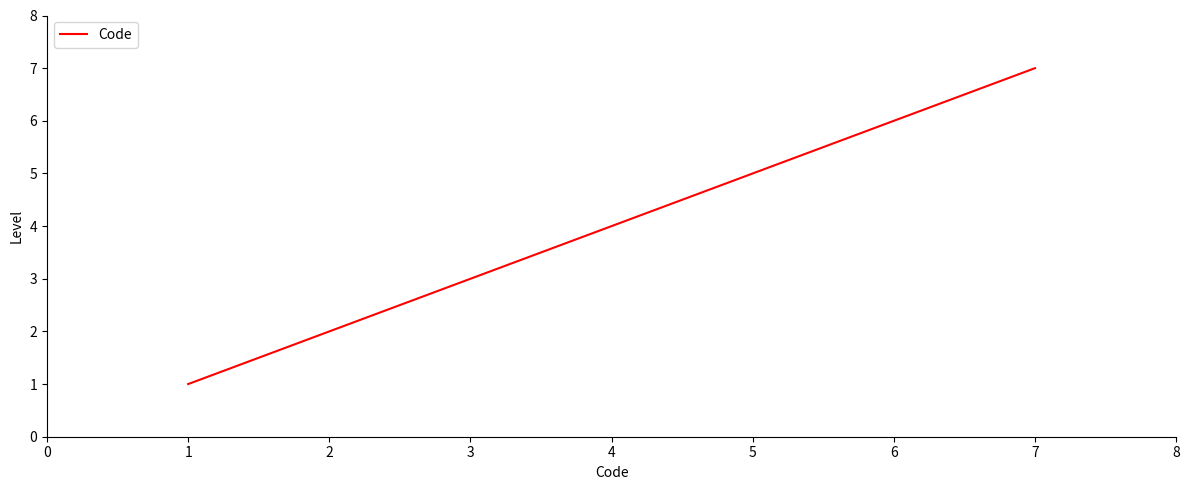

What is the minimum value shown in the chart?

1